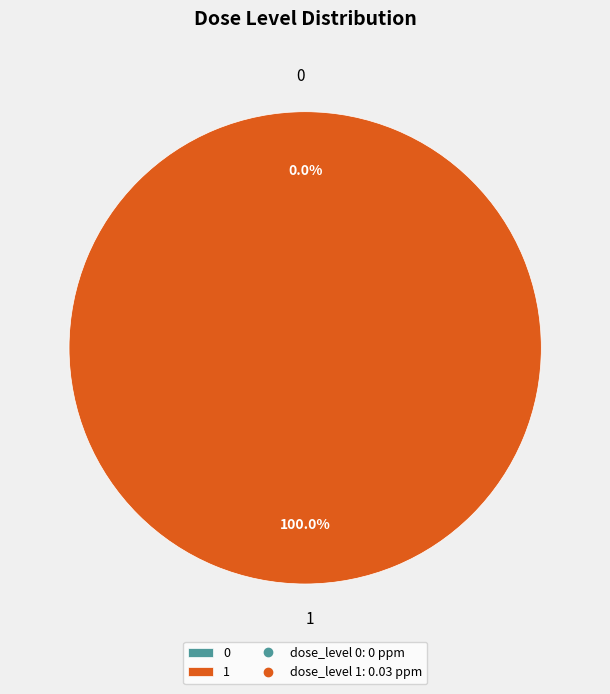

How many segments does this pie chart have?

2